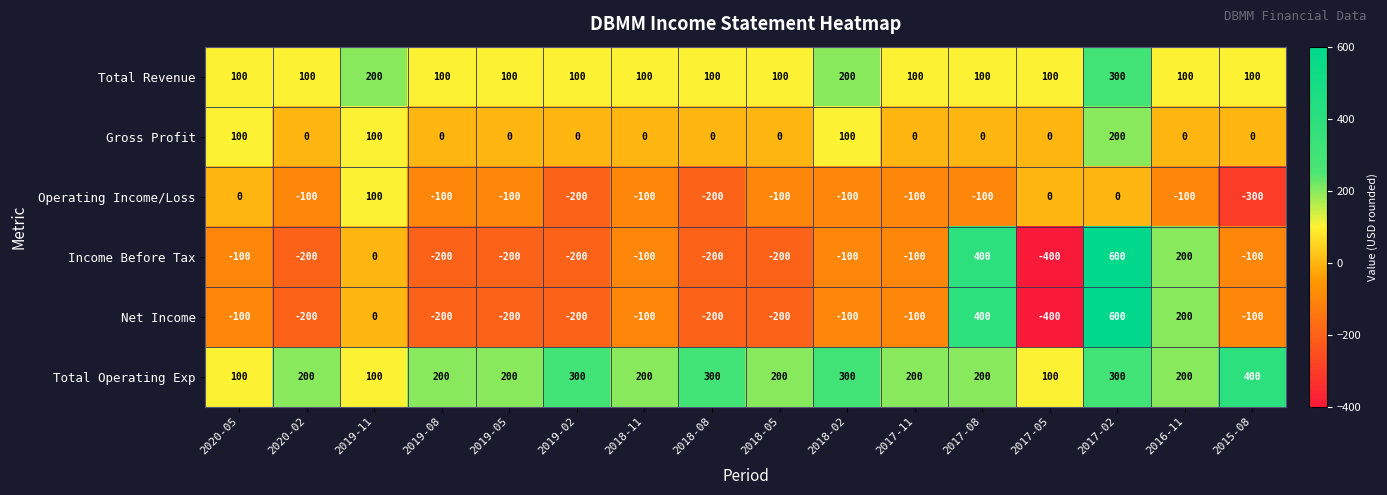

What is the difference between the highest and lowest values at 2017-08?

500